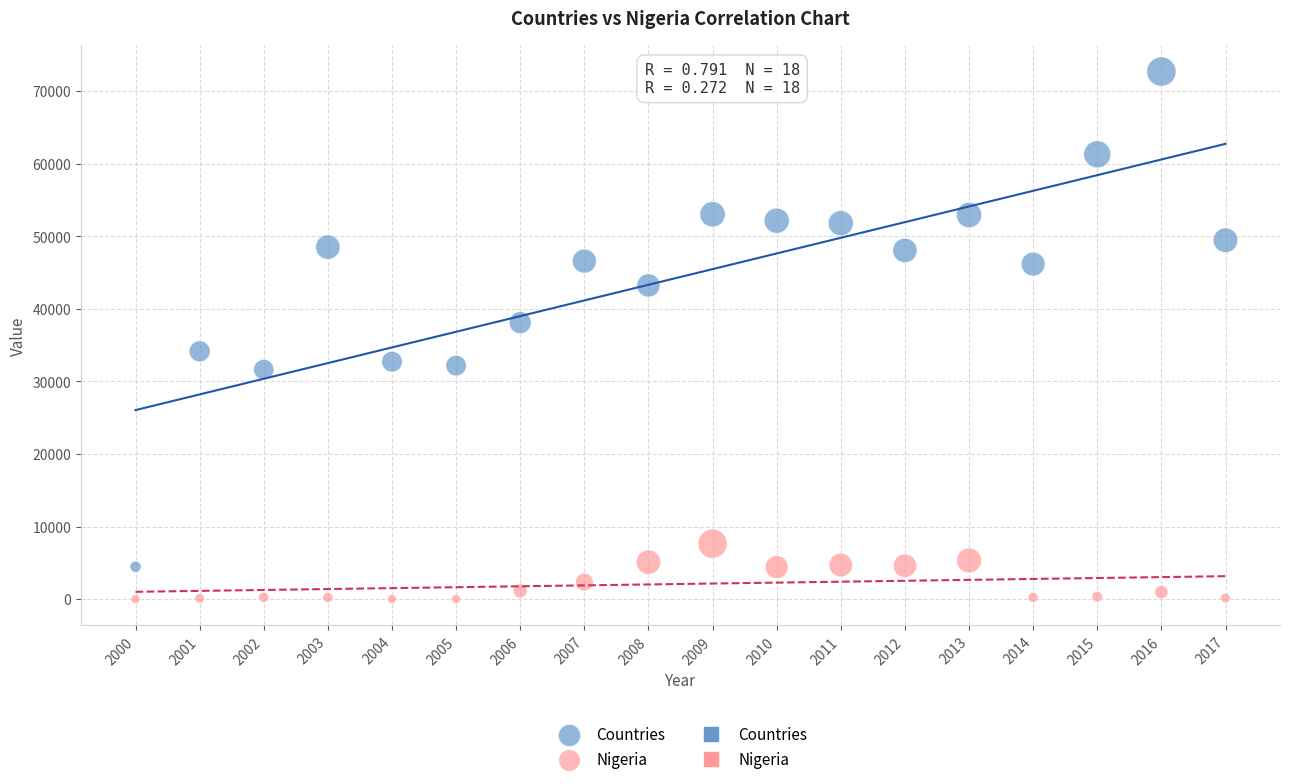

Across all data points, what is the range of Y values (max minus min)?

72721